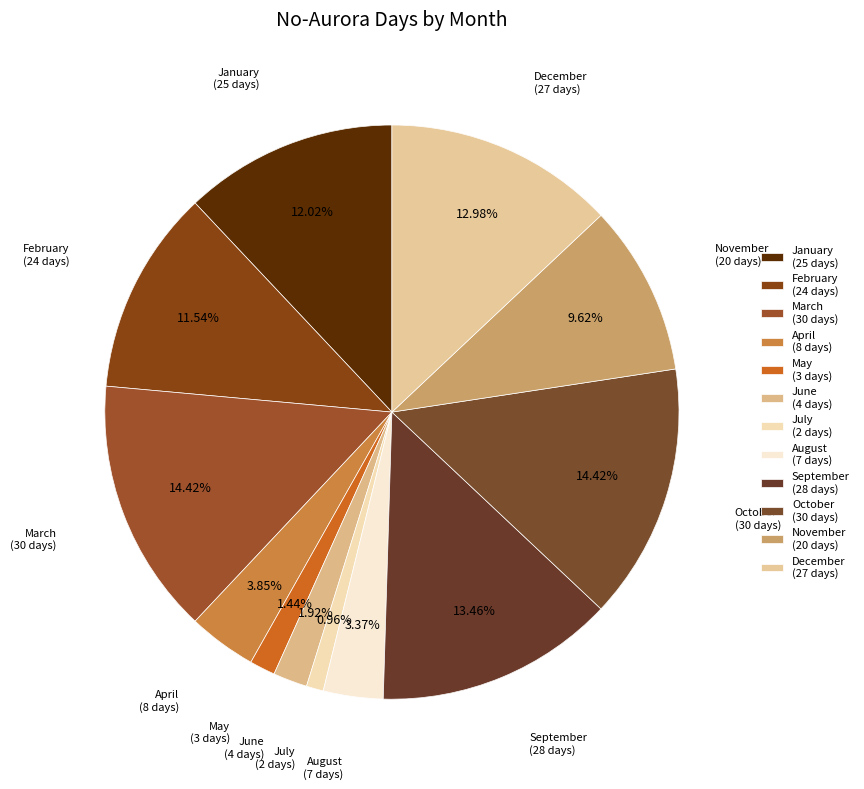

What percentage is the November slice, to the nearest percent?

10%